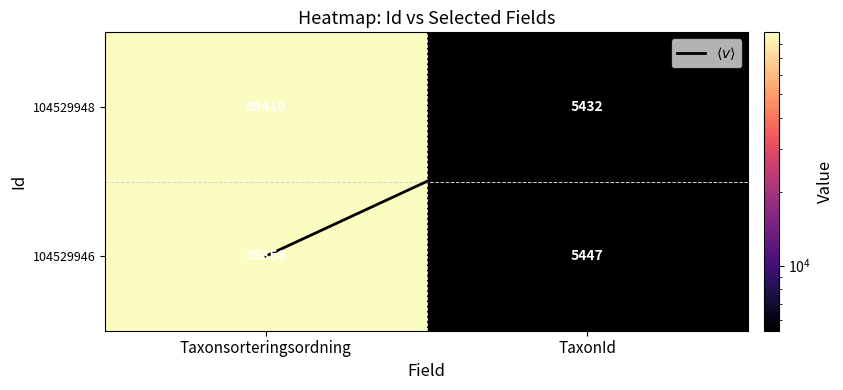

What is the difference between the highest and lowest values at TaxonId?

15